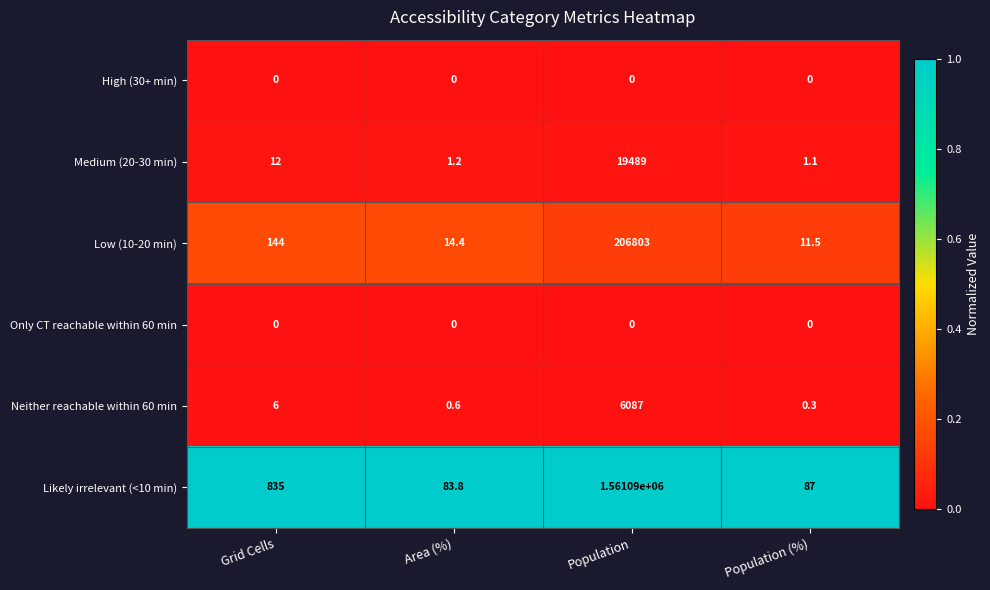

Reading left to right, what are all the values shown in this chart?

High (30+ min): 0.0	0.0	0.0	0.0
Medium (20-30 min): 12.0	1.2	19489.0	1.1
Low (10-20 min): 144.0	14.4	206803.0	11.5
Only CT reachable within 60 min: 0.0	0.0	0.0	0.0
Neither reachable within 60 min: 6.0	0.6	6087.0	0.3
Likely irrelevant (<10 min): 835.0	83.8	1561090.0	87.0